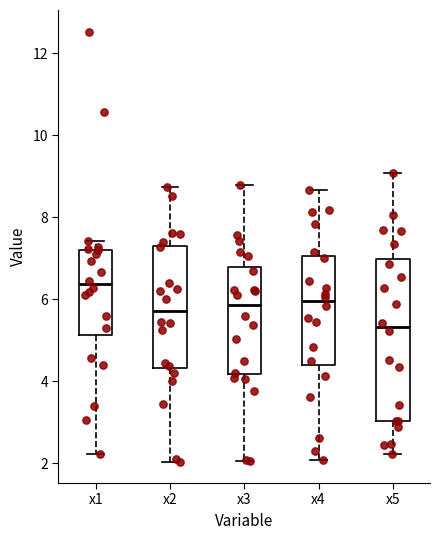

Where does the median line of the box for x5 sit on the y-axis? The values are not printed on the chart, so give them approximately, as read against the axis.

5.4